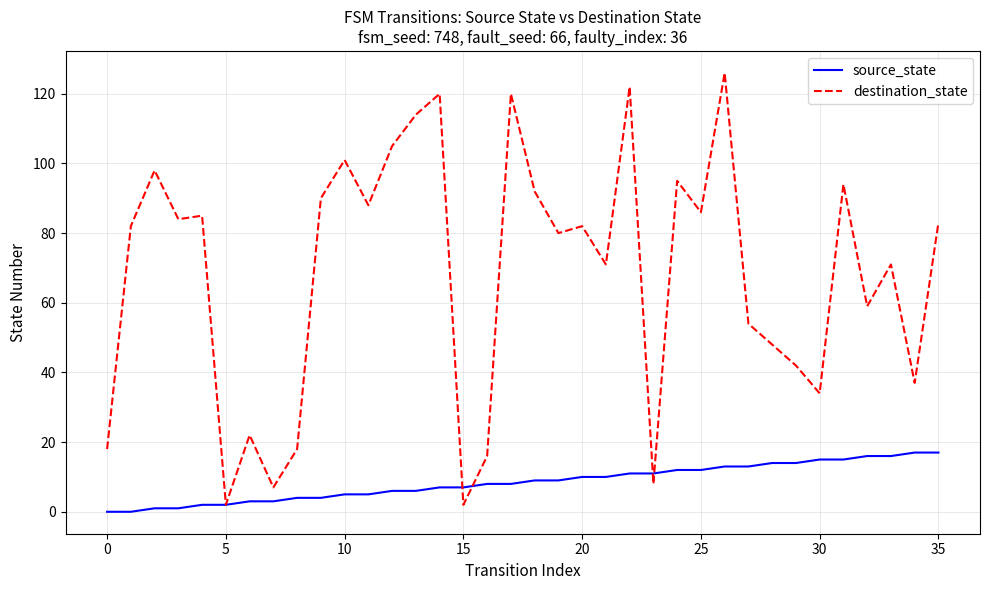

Rank the series by their maximum value, from highest to lowest.

destination_state, source_state